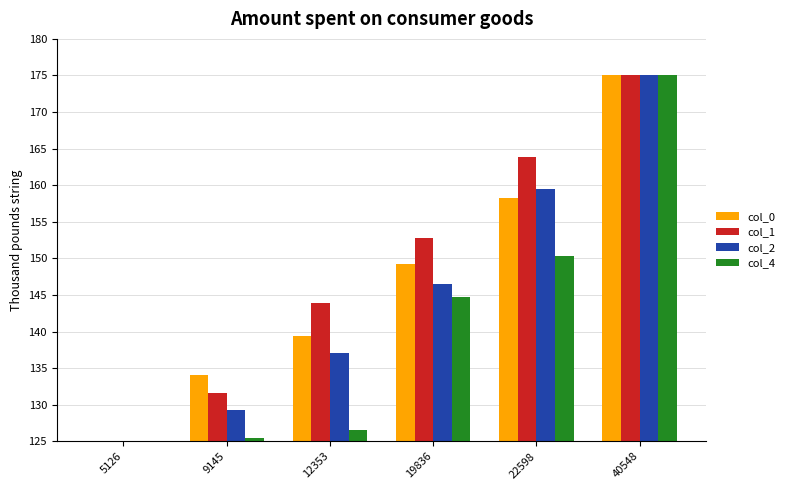

Rank the series by their average value, from lowest to highest.

col_4, col_2, col_0, col_1